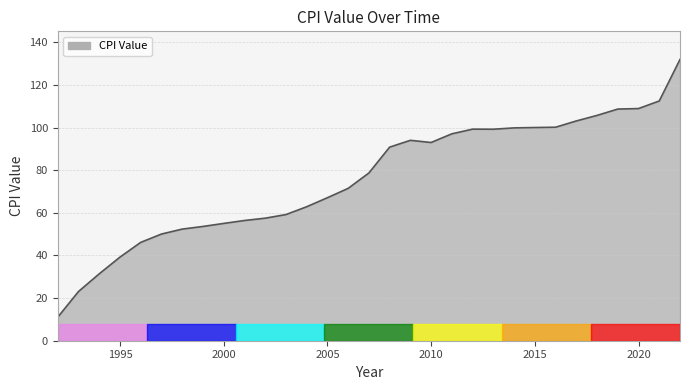

Does the chart have visible grid lines?

Yes